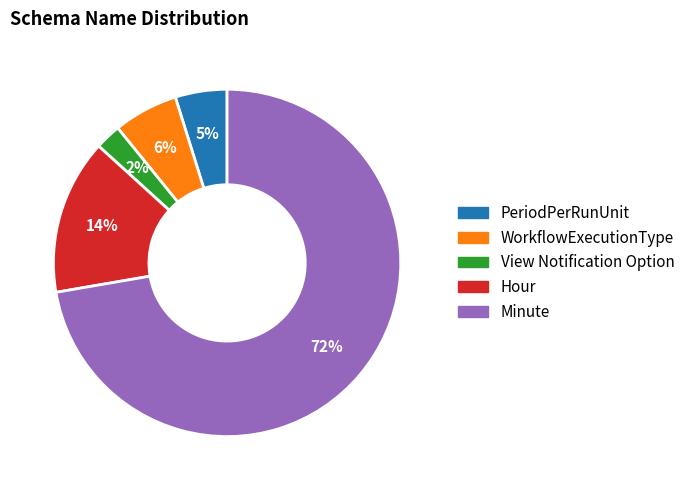

What percentage is the WorkflowExecutionType slice, to the nearest percent?

6%